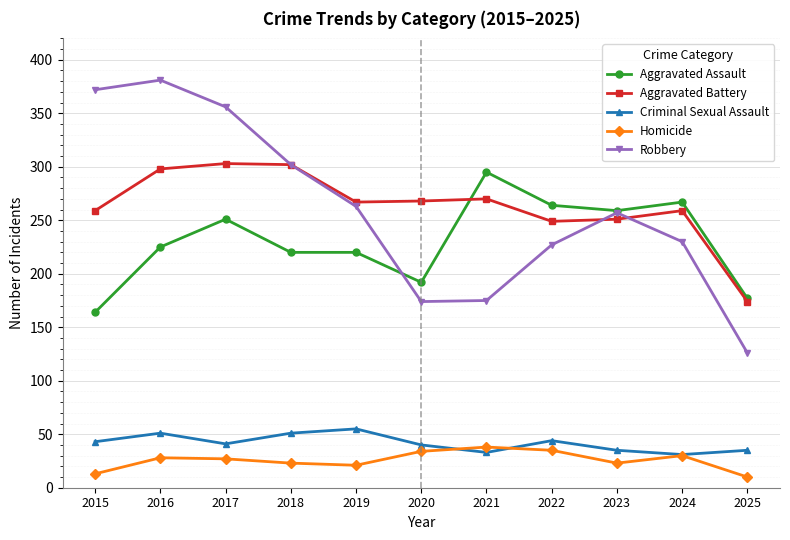

Which series changed the most between 2015 and 2020?

Robbery